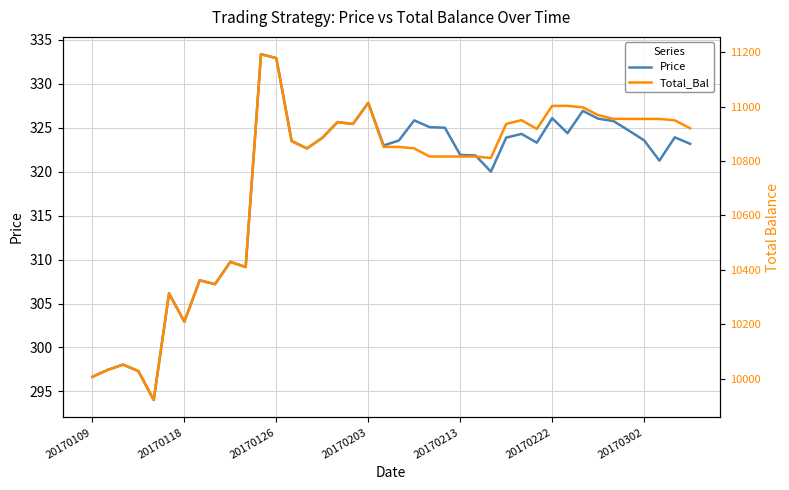

Rank the series by their average value, from highest to lowest.

Total_Bal, Price